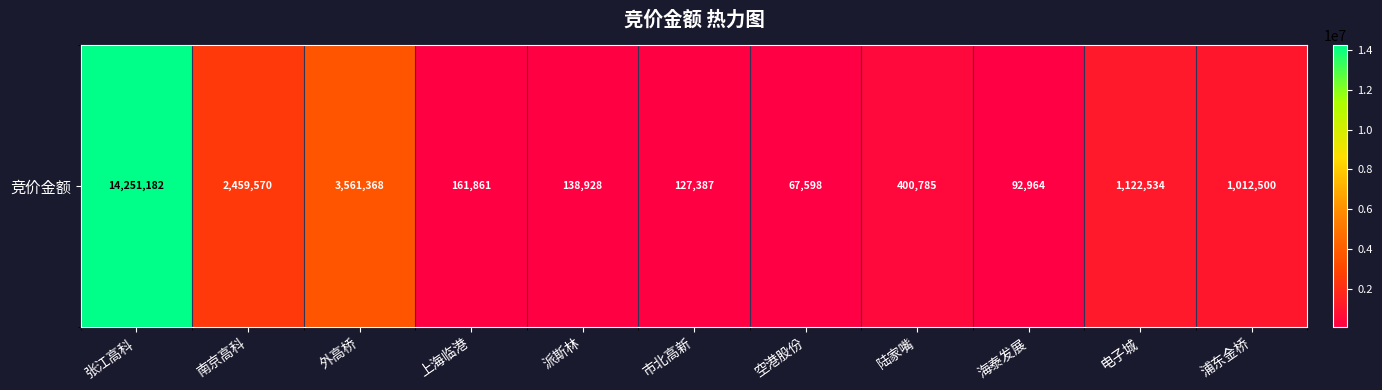

At which label does the data first exceed 400785?

张江高科